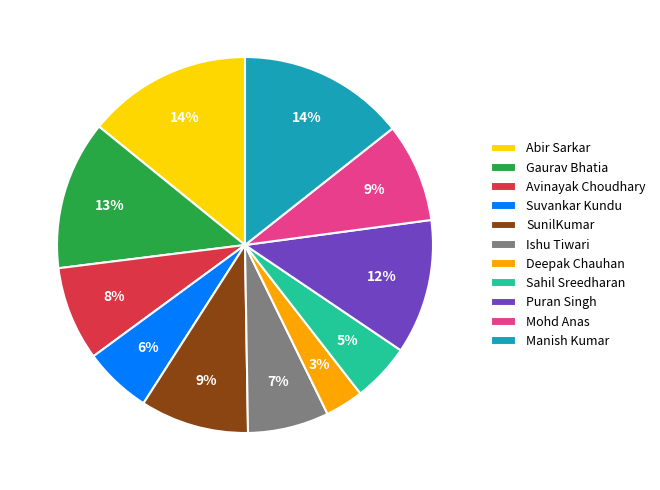

Is there a majority slice in this chart?

No